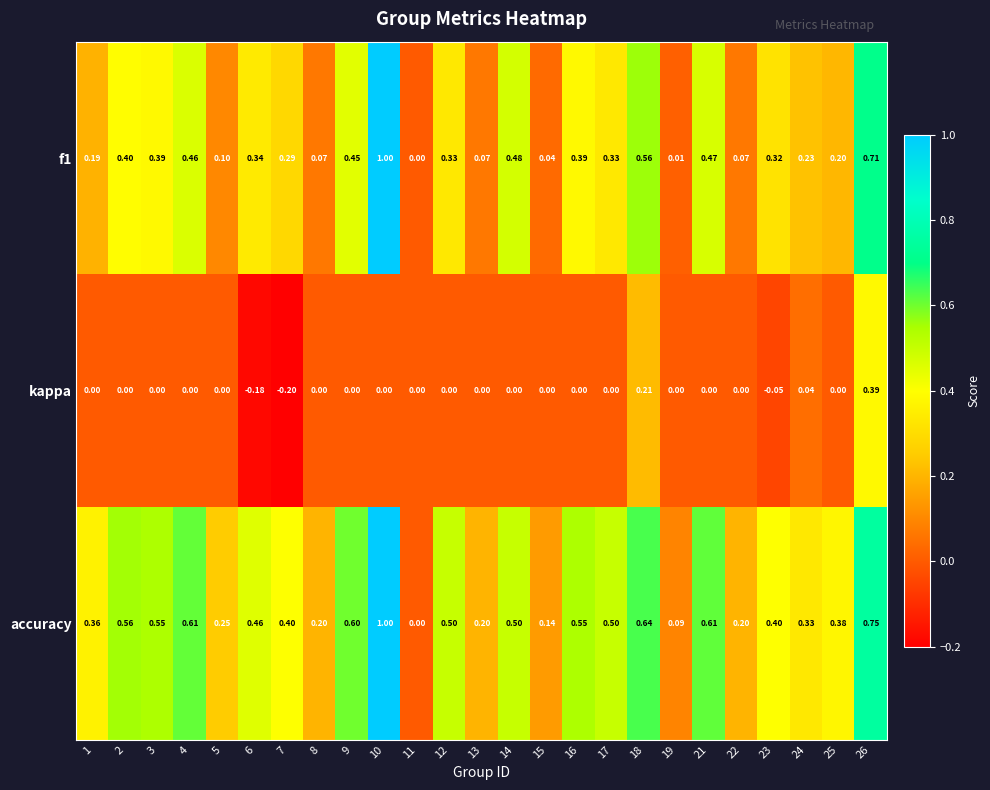

Which series has the largest total across all categories?

accuracy